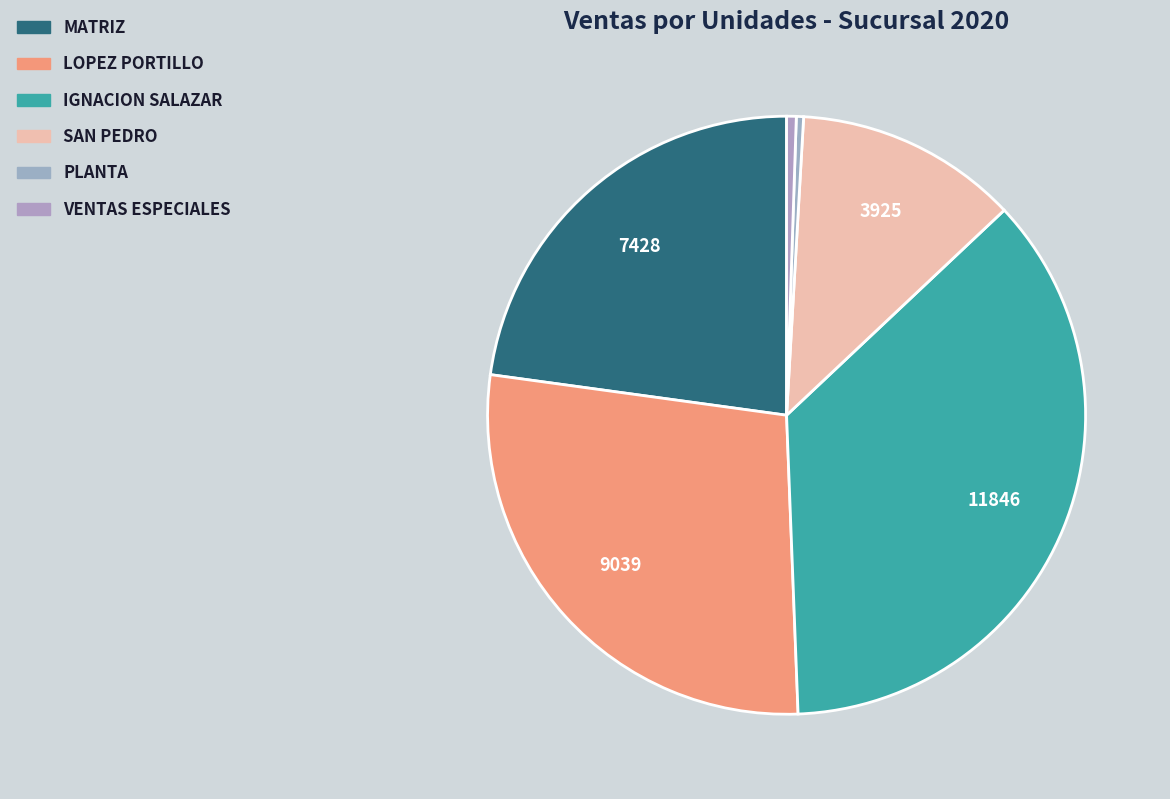

Is SAN PEDRO the majority of the pie?

No